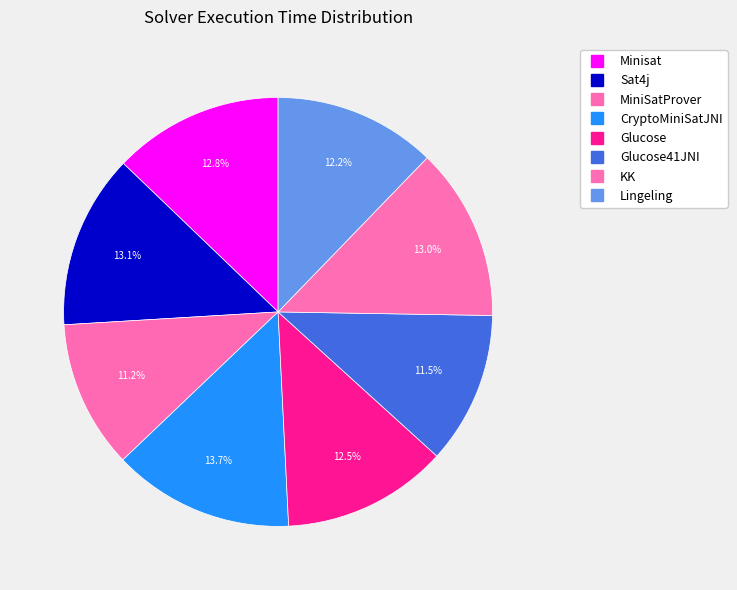

Count the number of slices in the pie.

8